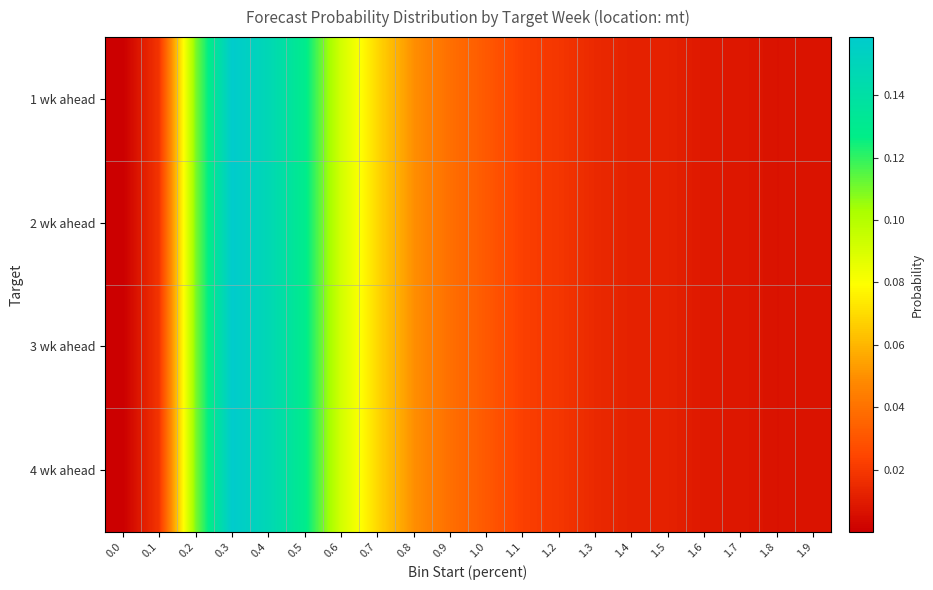

Reading right to left, what are all the values shown in this chart?

1 wk ahead: 1.9=0.0	1.8=0.0	1.7=0.0	1.6=0.0	1.5=0.0	1.4=0.0	1.3=0.0	1.2=0.0	1.1=0.0	1.0=0.0	0.9=0.0	0.8=0.0	0.7=0.1	0.6=0.1	0.5=0.1	0.4=0.1	0.3=0.2	0.2=0.1	0.1=0.0	0.0=0.0
2 wk ahead: 1.9=0.0	1.8=0.0	1.7=0.0	1.6=0.0	1.5=0.0	1.4=0.0	1.3=0.0	1.2=0.0	1.1=0.0	1.0=0.0	0.9=0.0	0.8=0.0	0.7=0.1	0.6=0.1	0.5=0.1	0.4=0.1	0.3=0.2	0.2=0.1	0.1=0.0	0.0=0.0
3 wk ahead: 1.9=0.0	1.8=0.0	1.7=0.0	1.6=0.0	1.5=0.0	1.4=0.0	1.3=0.0	1.2=0.0	1.1=0.0	1.0=0.0	0.9=0.0	0.8=0.0	0.7=0.1	0.6=0.1	0.5=0.1	0.4=0.1	0.3=0.2	0.2=0.1	0.1=0.0	0.0=0.0
4 wk ahead: 1.9=0.0	1.8=0.0	1.7=0.0	1.6=0.0	1.5=0.0	1.4=0.0	1.3=0.0	1.2=0.0	1.1=0.0	1.0=0.0	0.9=0.0	0.8=0.0	0.7=0.1	0.6=0.1	0.5=0.1	0.4=0.1	0.3=0.2	0.2=0.1	0.1=0.0	0.0=0.0